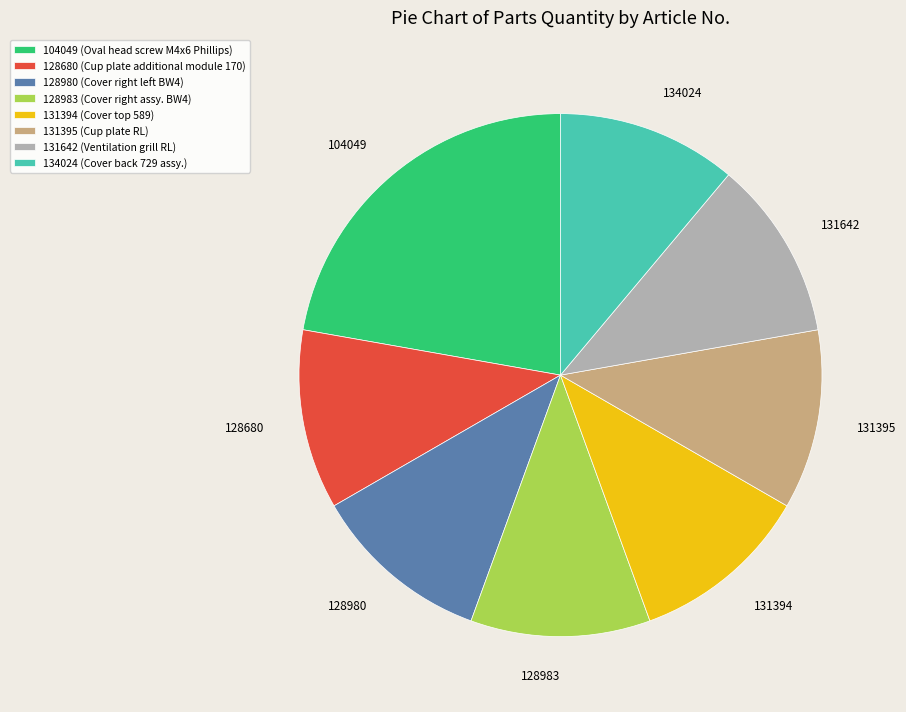

Count the number of slices in the pie.

8